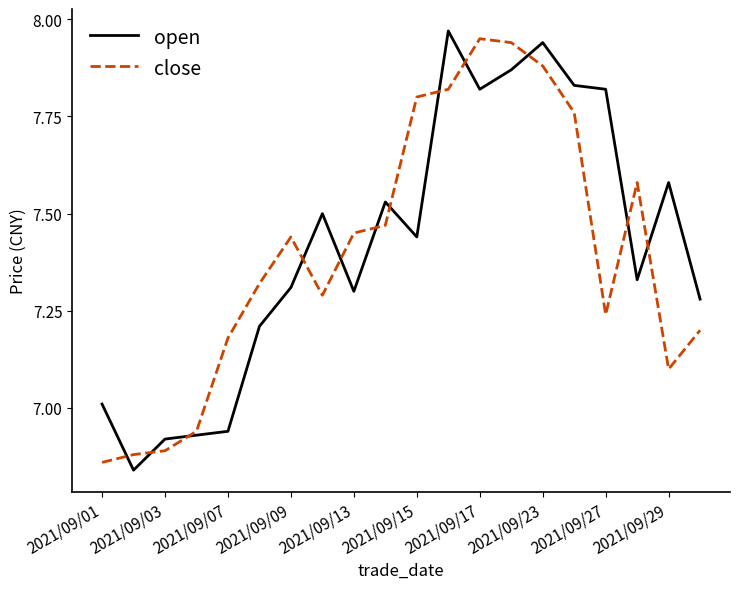

Is this an area chart (filled region under the line)?

No